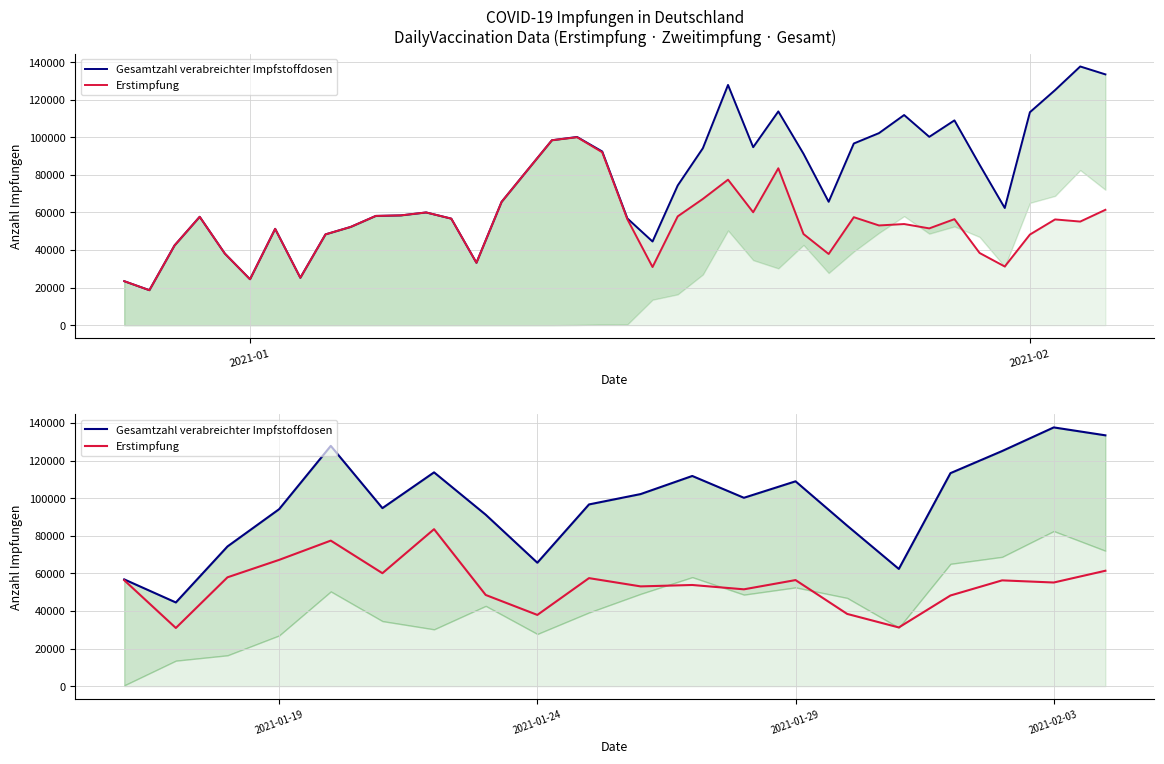

True or false: Erstimpfung has a value of 29979 at 2.

False